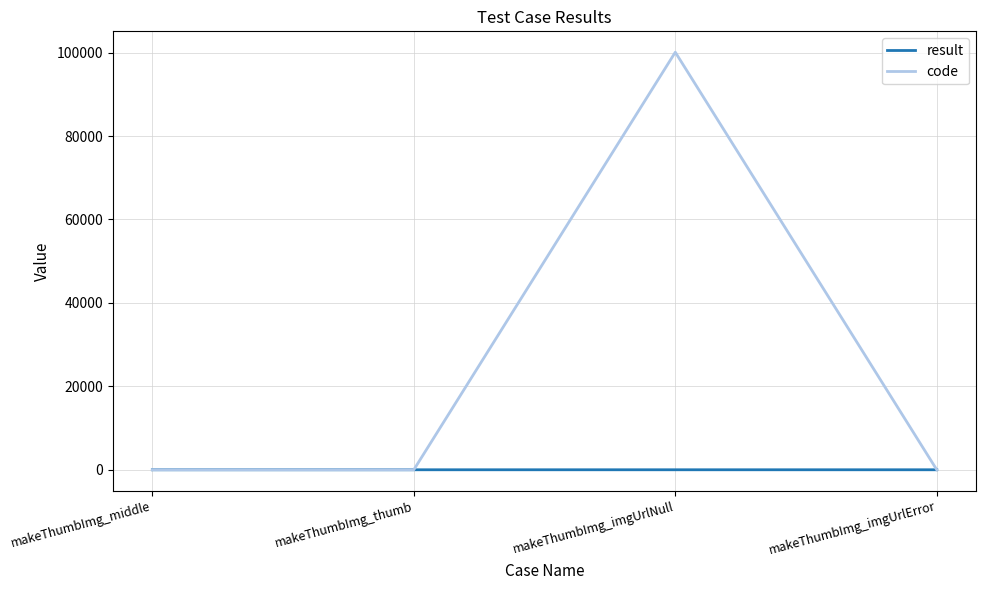

List the series in order of their peak value, highest first.

code, result